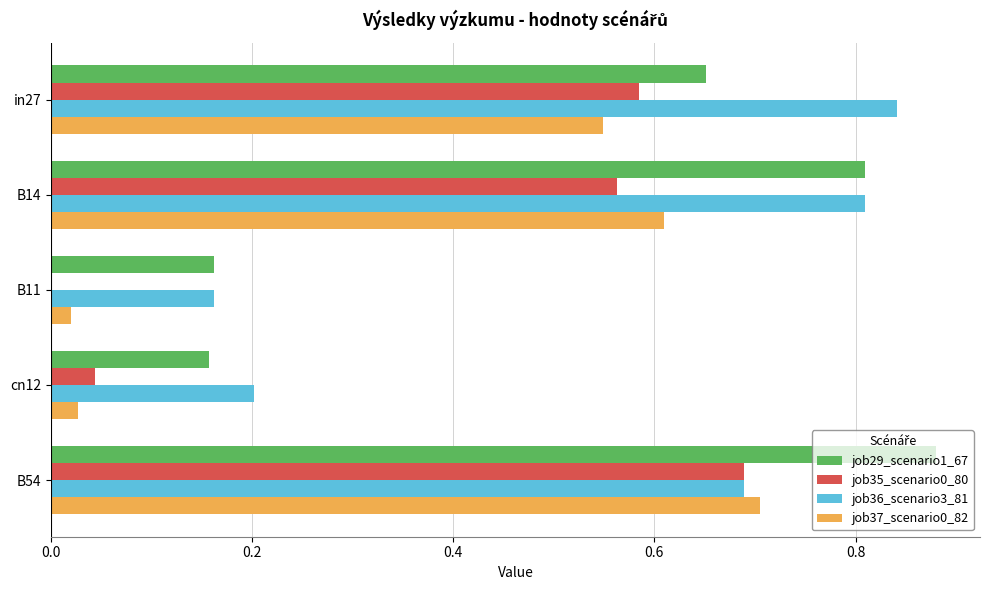

What is the sum of the job35_scenario0_80 values at in27 and B54?

1.3